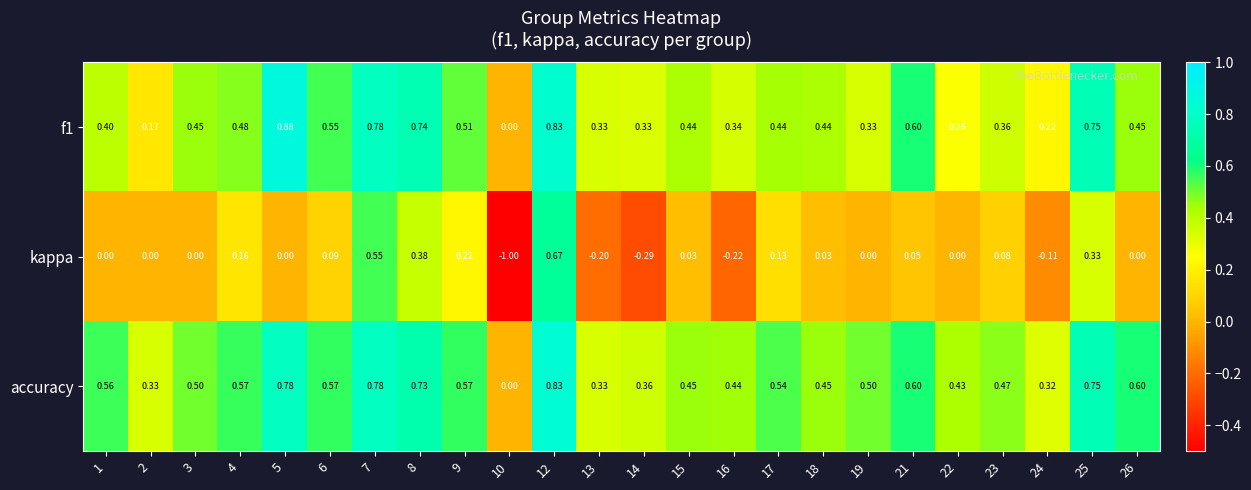

Which series has the largest range (max minus min)?

kappa